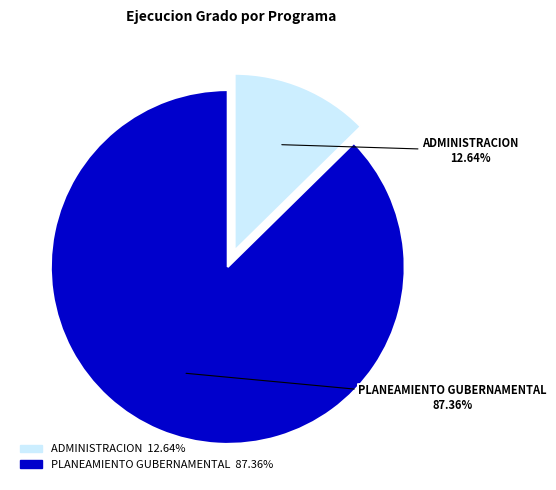

Approximately how many times larger is the value at PLANEAMIENTO GUBERNAMENTAL compared to ADMINISTRACION?

6.9